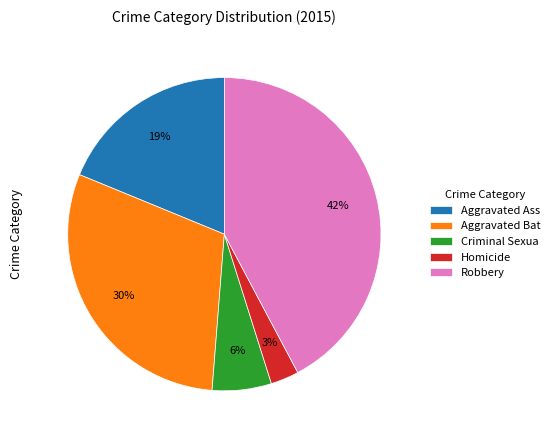

To the nearest percent, what is the average slice percentage?

20%